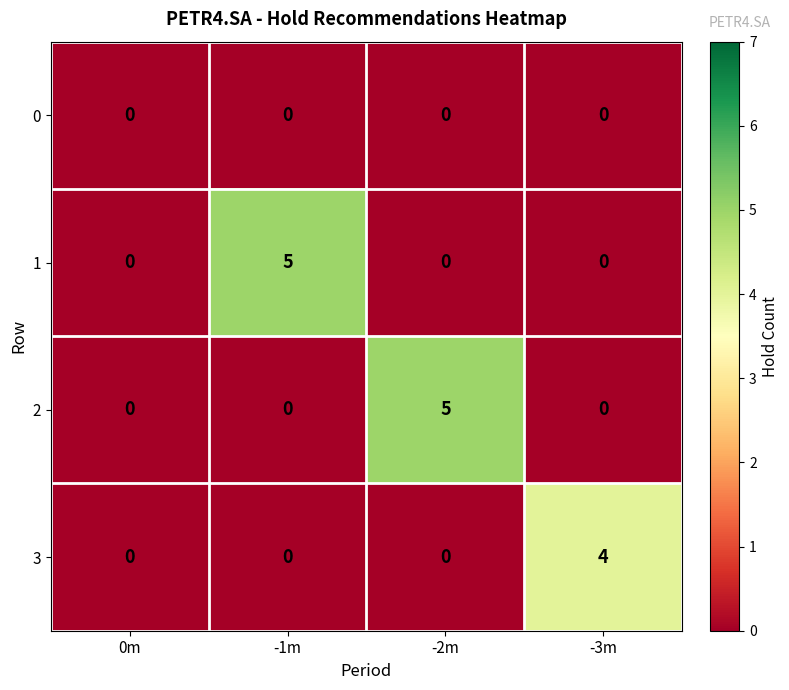

The value of 2 at 0m is 2. True or false?

False